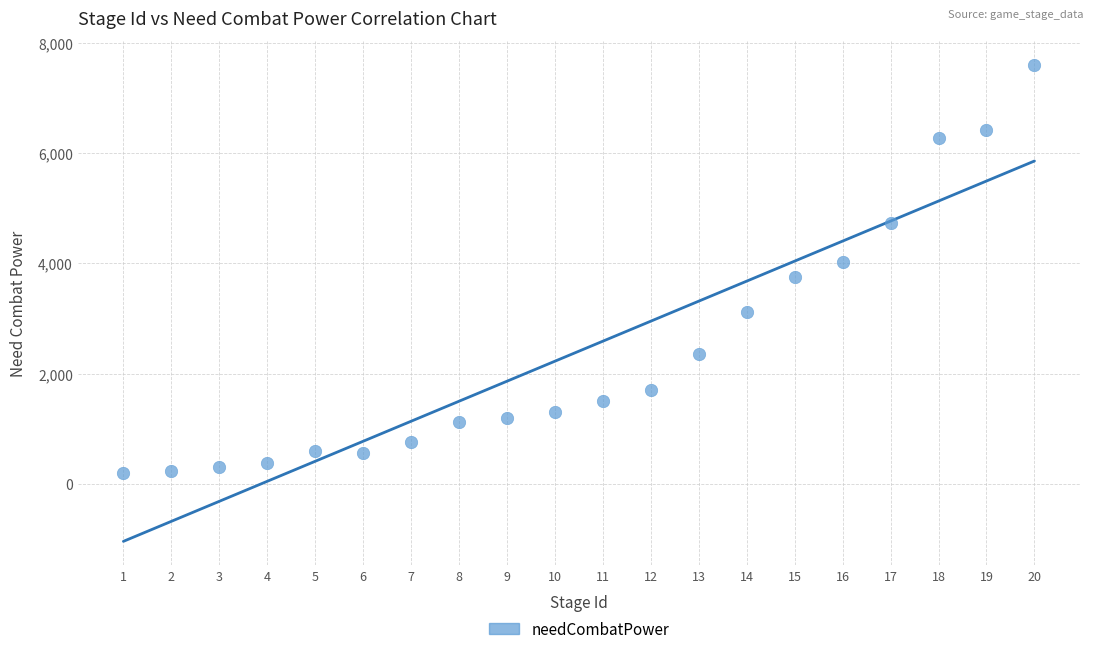

What is the range of Y values (max minus min)?

7407